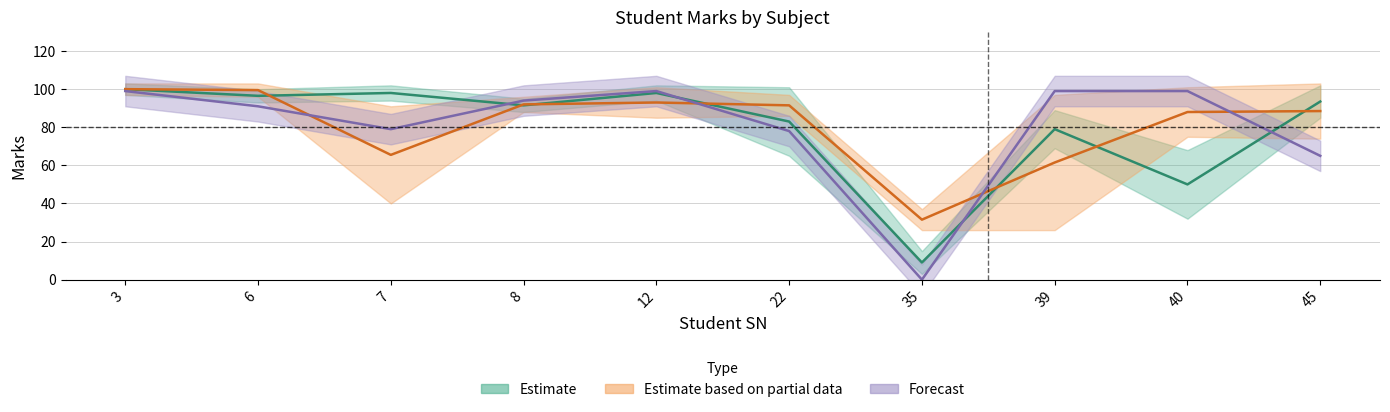

Is it true that english equals 91 at 8?

True